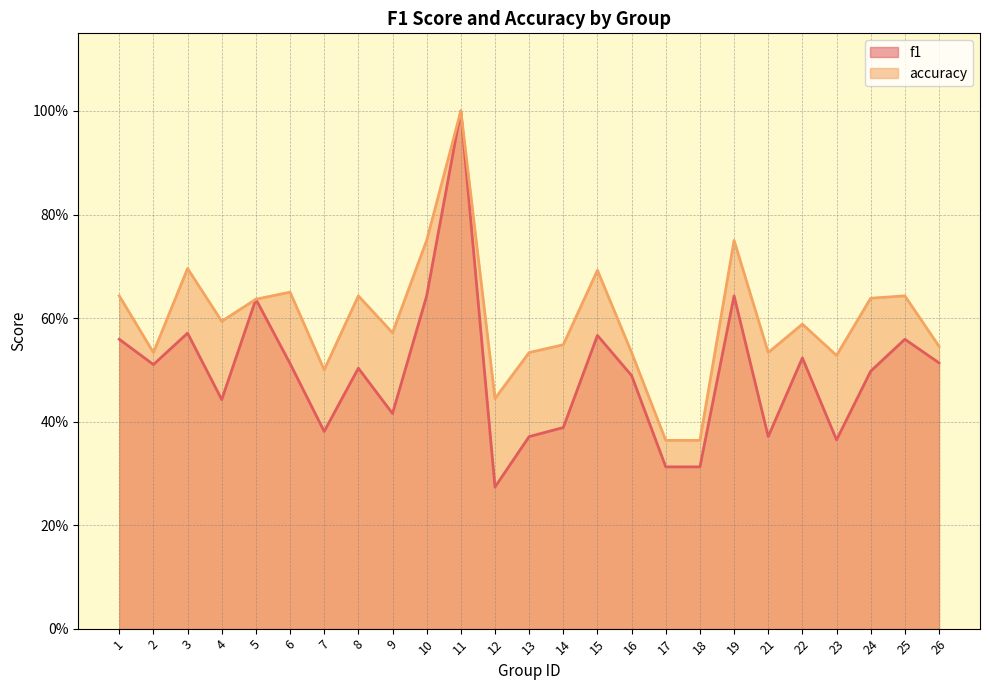

Reading right to left, extract all data points from this chart.

f1: 0.5	0.6	0.5	0.4	0.5	0.4	0.6	0.3	0.3	0.5	0.6	0.4	0.4	0.3	1.0	0.6	0.4	0.5	0.4	0.5	0.6	0.4	0.6	0.5	0.6
accuracy: 0.5	0.6	0.6	0.5	0.6	0.5	0.8	0.4	0.4	0.5	0.7	0.5	0.5	0.4	1.0	0.8	0.6	0.6	0.5	0.7	0.6	0.6	0.7	0.5	0.6